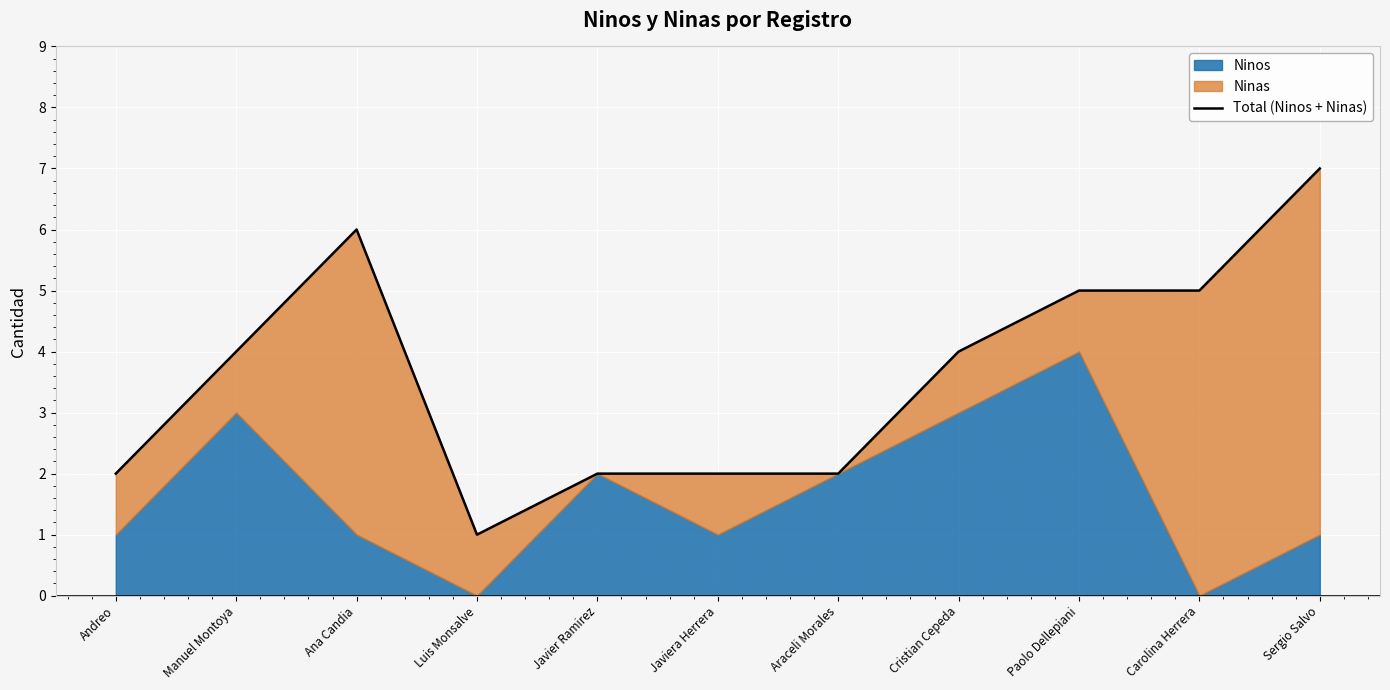

List the labels in order of value, smallest first.

Luis Monsalve, Andreo, Javier Ramirez, Javiera Herrera, Araceli Morales, Manuel Montoya, Cristian Cepeda, Paolo Dellepiani, Carolina Herrera, Ana Candia, Sergio Salvo